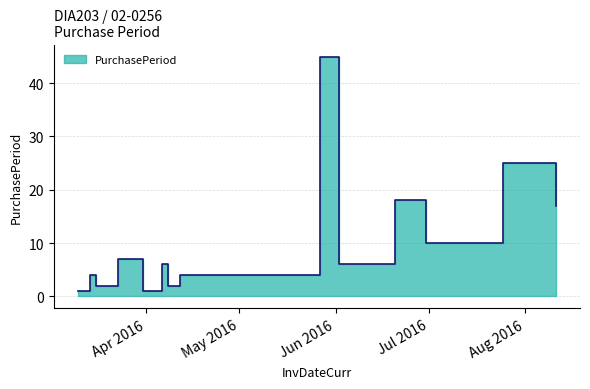

Rank the categories by value from lowest to highest.

2016-03-10, 2016-03-31, 2016-03-16, 2016-04-08, 2016-03-14, 2016-04-12, 2016-04-06, 2016-06-02, 2016-03-23, 2016-03-30, 2016-06-30, 2016-08-11, 2016-06-20, 2016-07-25, 2016-05-27